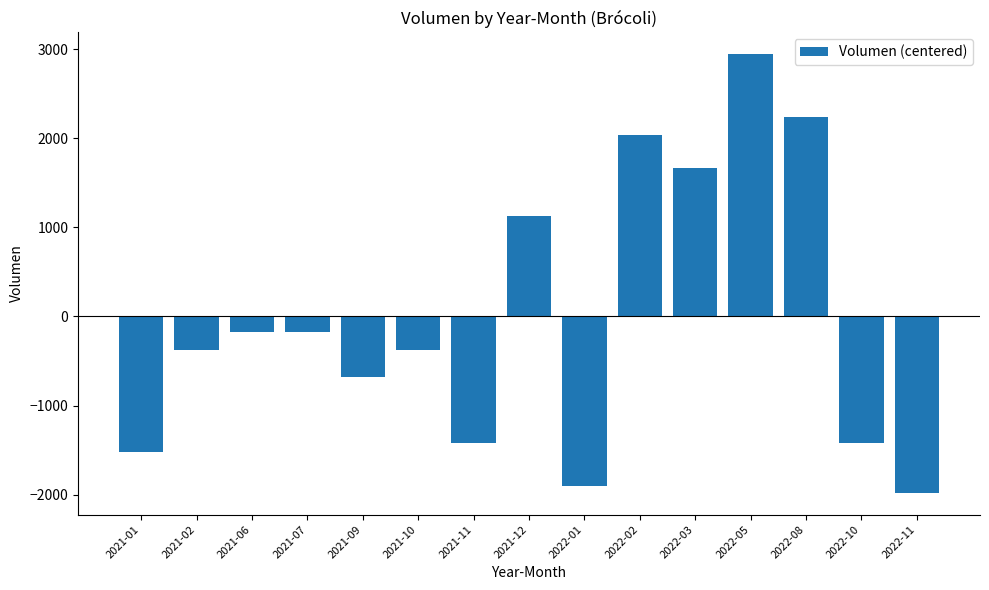

What value does the data have at 2022-05?

2942.7